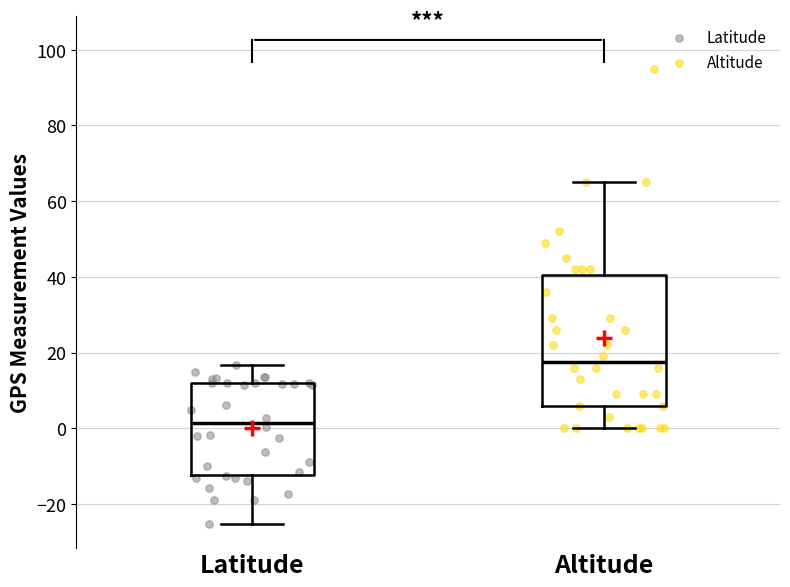

Where does the upper whisker of the box for Altitude end on the y-axis? The values are not printed on the chart, so give them approximately, as read against the axis.

66